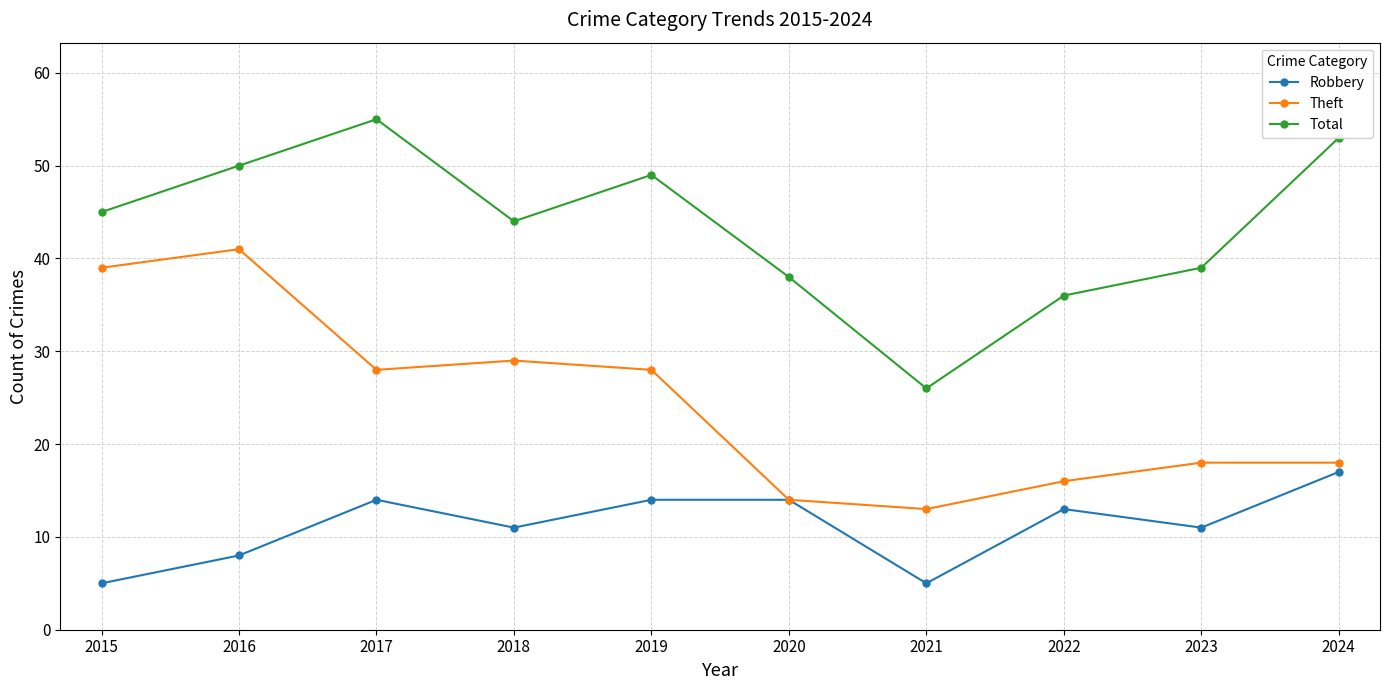

At which category is the sum across all series the highest?

2016